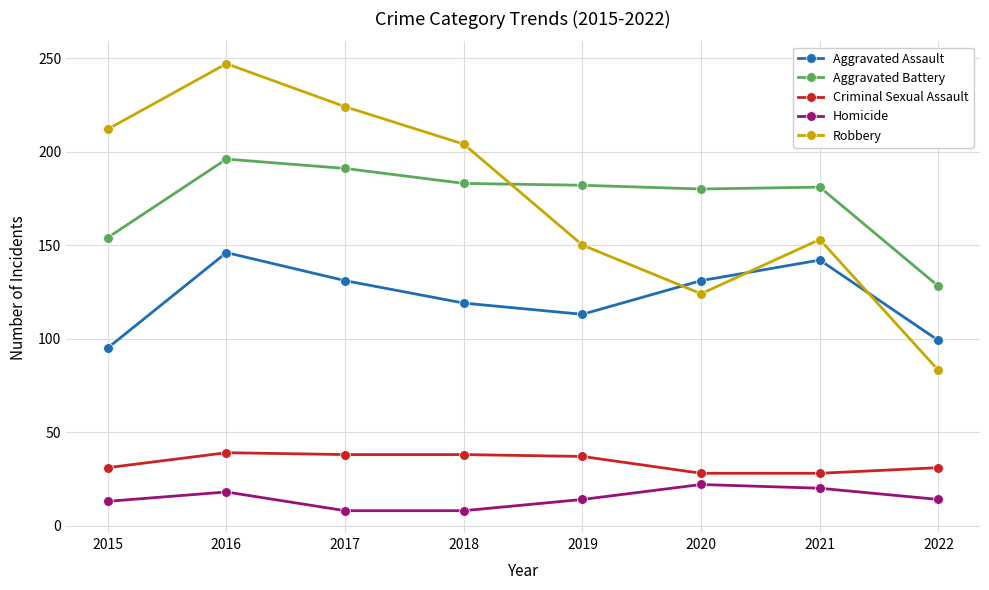

Is it true that Robbery equals 210 at 2020?

False